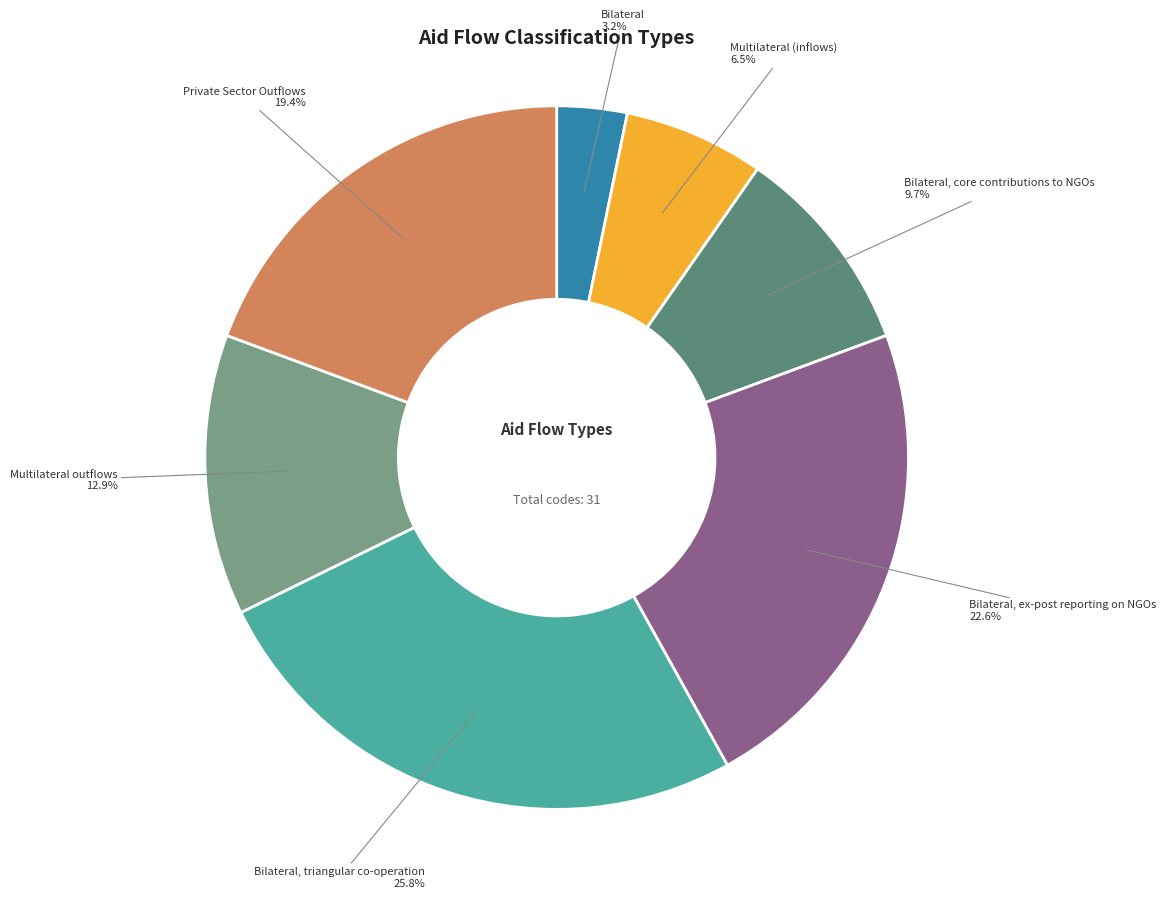

How many segments does this pie chart have?

7